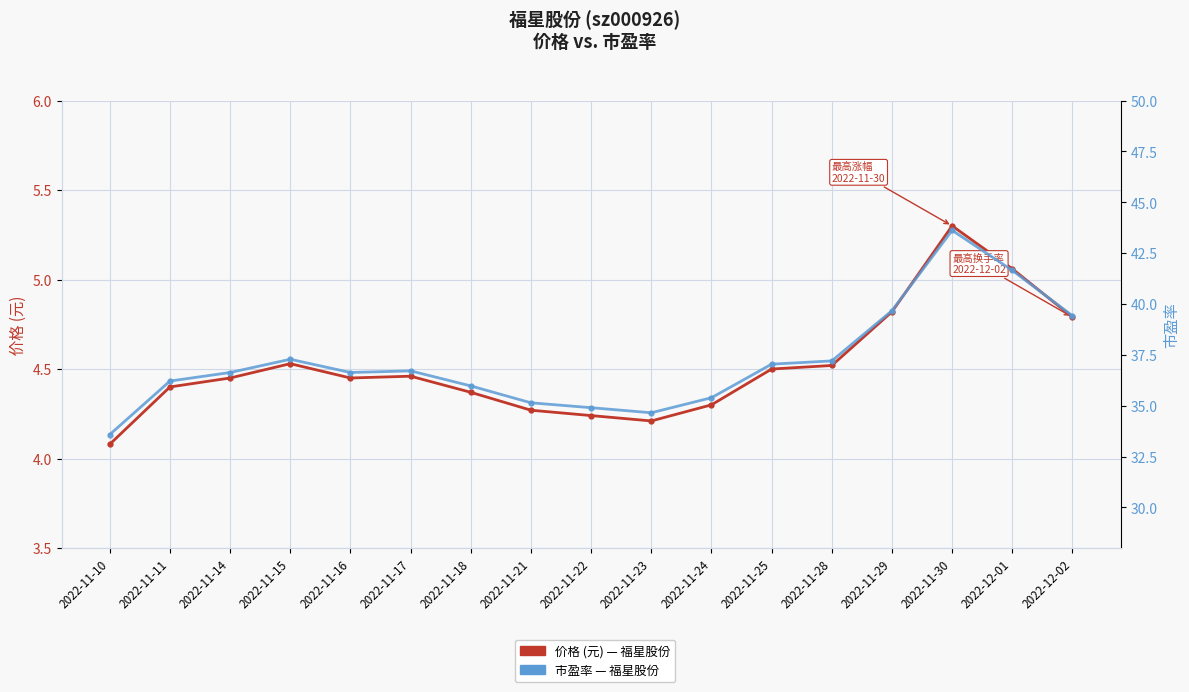

At which label is 市盈率 closest to 38?

2022-11-15